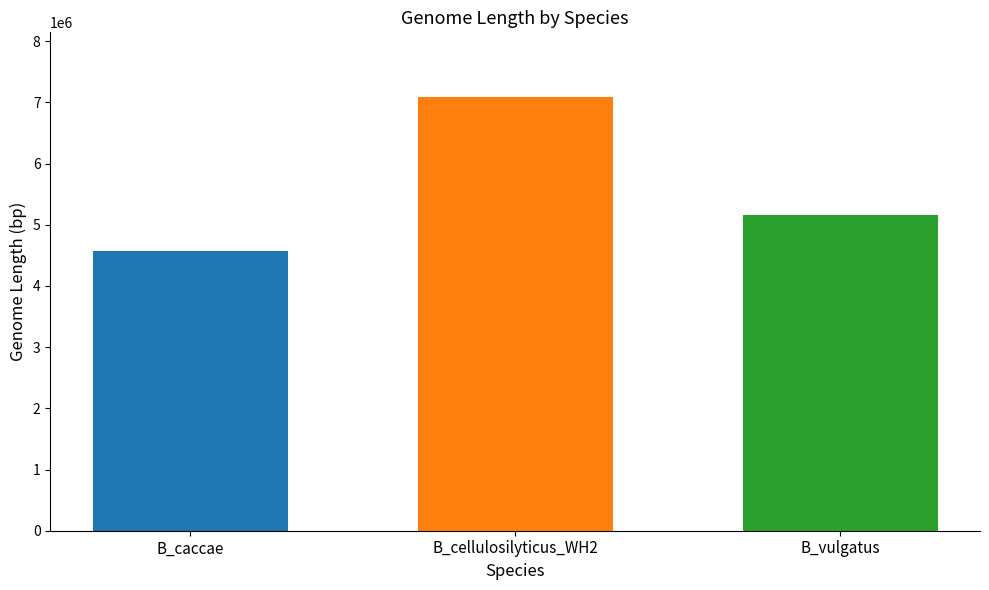

What is the difference between the highest and lowest values at B_cellulosilyticus_WH2?

2517314